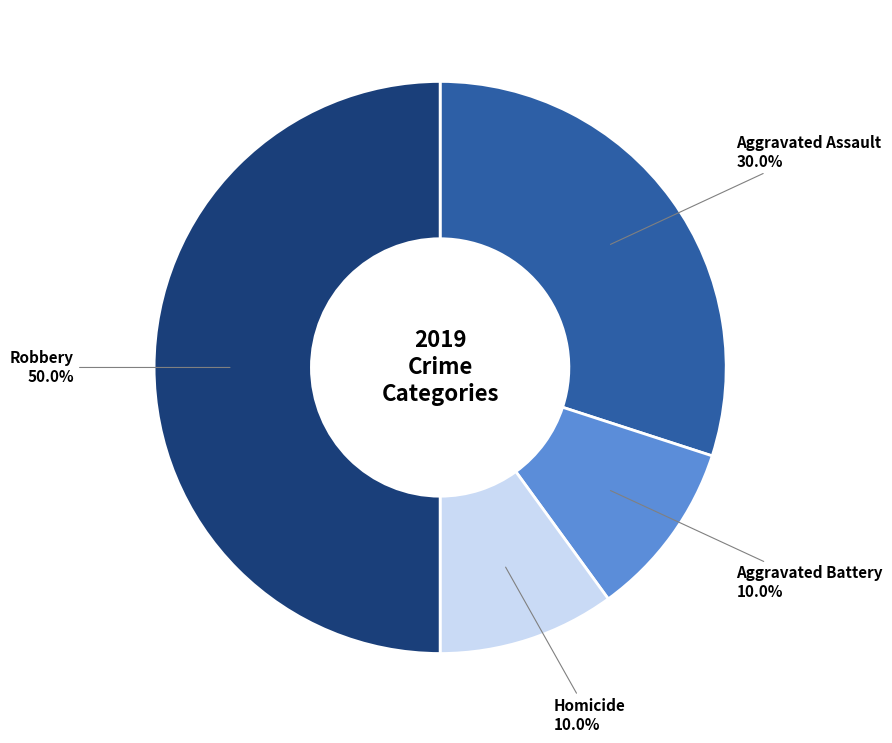

To the nearest percent, what is the difference between the largest and smallest slice percentages?

40%